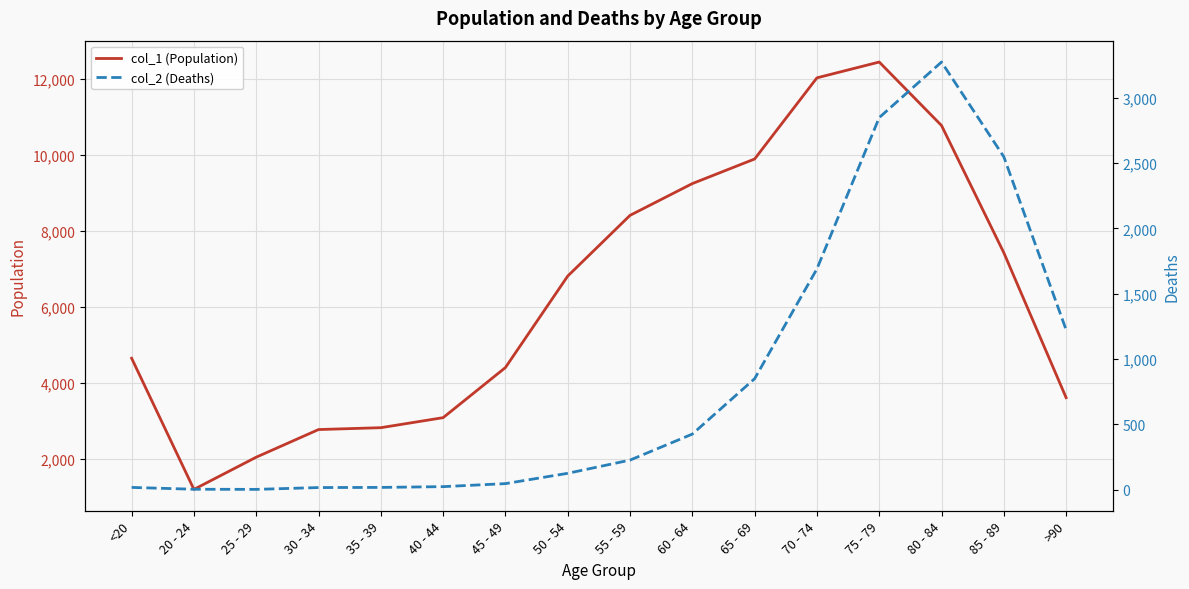

Reading left to right, extract all data points from this chart.

col_1 (Population): 4641	1191	2038	2765	2814	3078	4396	6803	8400	9236	9883	12018	12434	10764	7417	3604
col_2 (Deaths): 18	4	3	17	18	24	47	126	227	426	850	1690	2848	3273	2548	1224